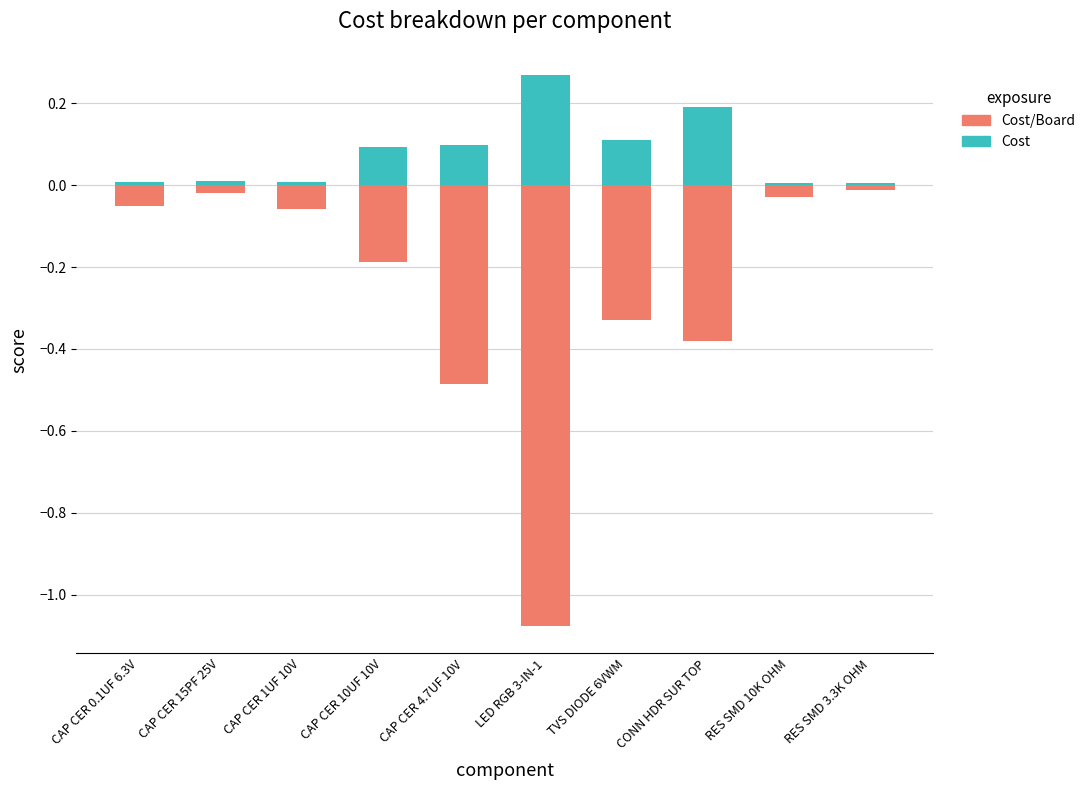

What is the difference between the maximum and minimum values in the Cost series?

0.3